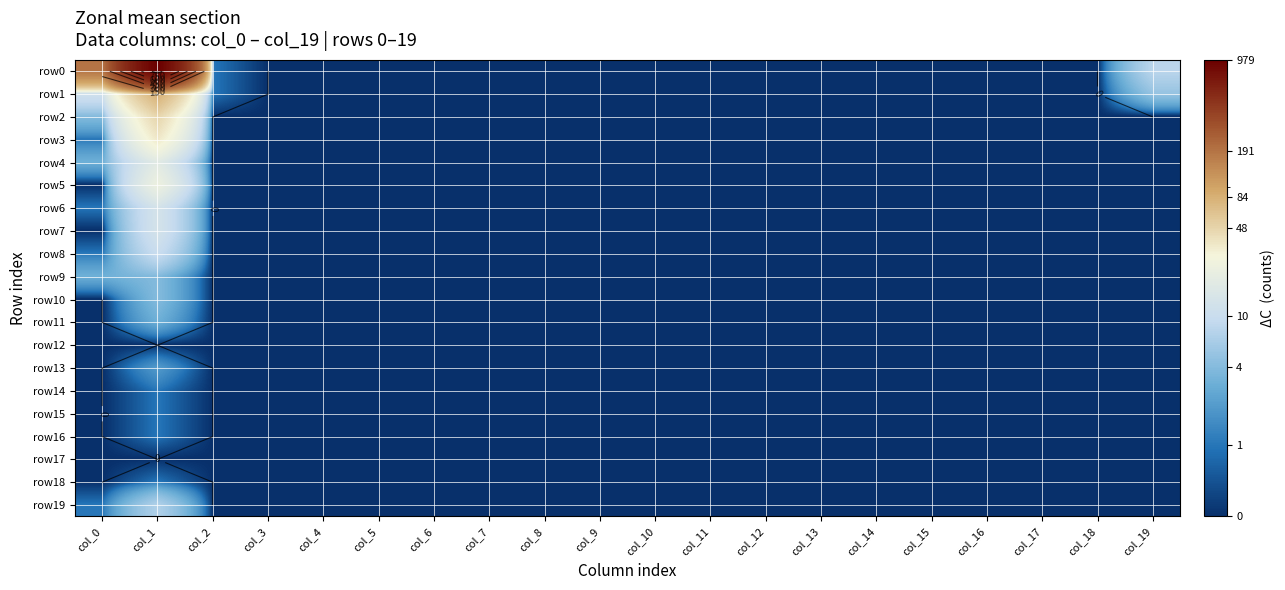

How many series are shown in this chart?

20